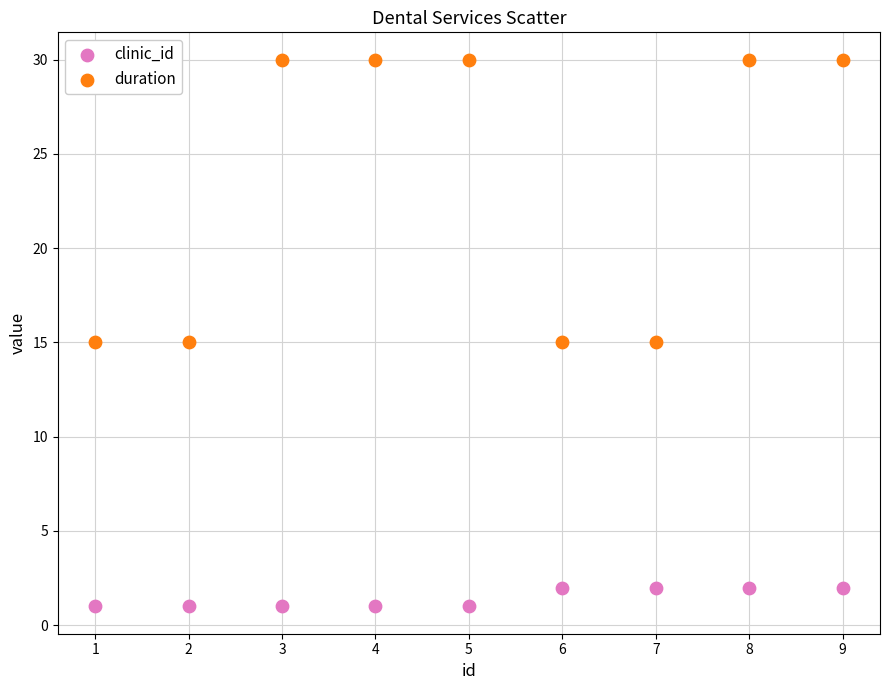

Which series has the widest spread of Y values?

duration